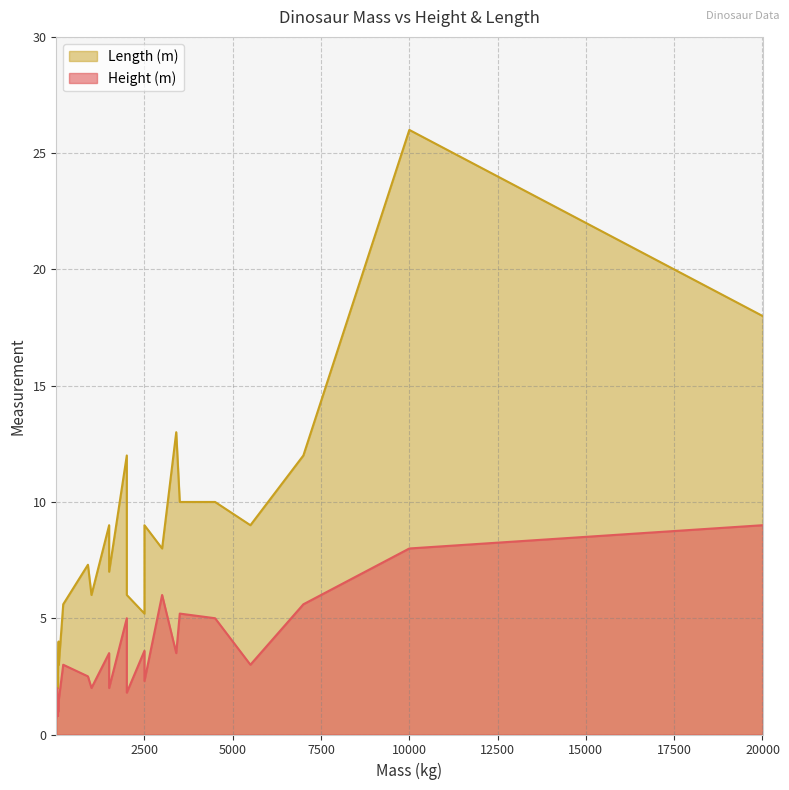

What are all the series names shown in the legend?

Height (m), Length (m)